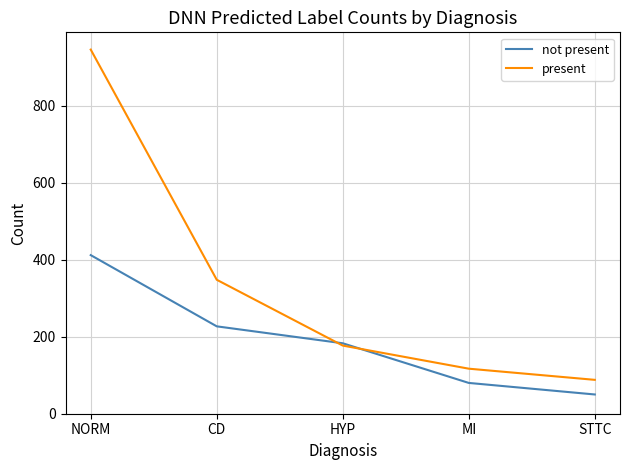

Where does the present series first go above 177?

NORM